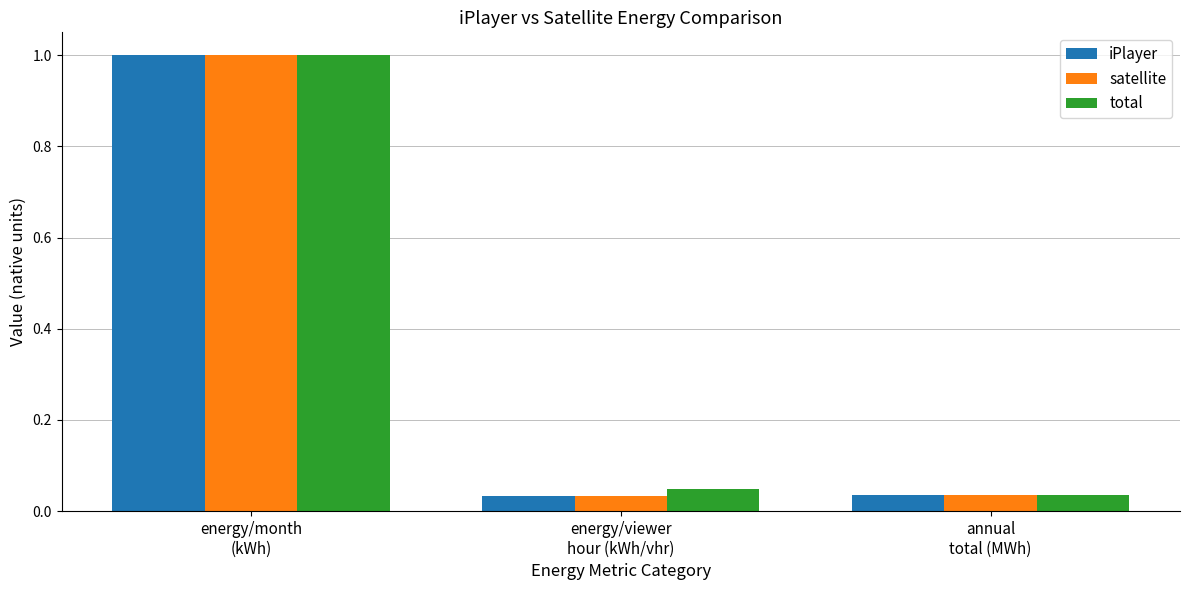

What is the average value of the satellite series?

0.4